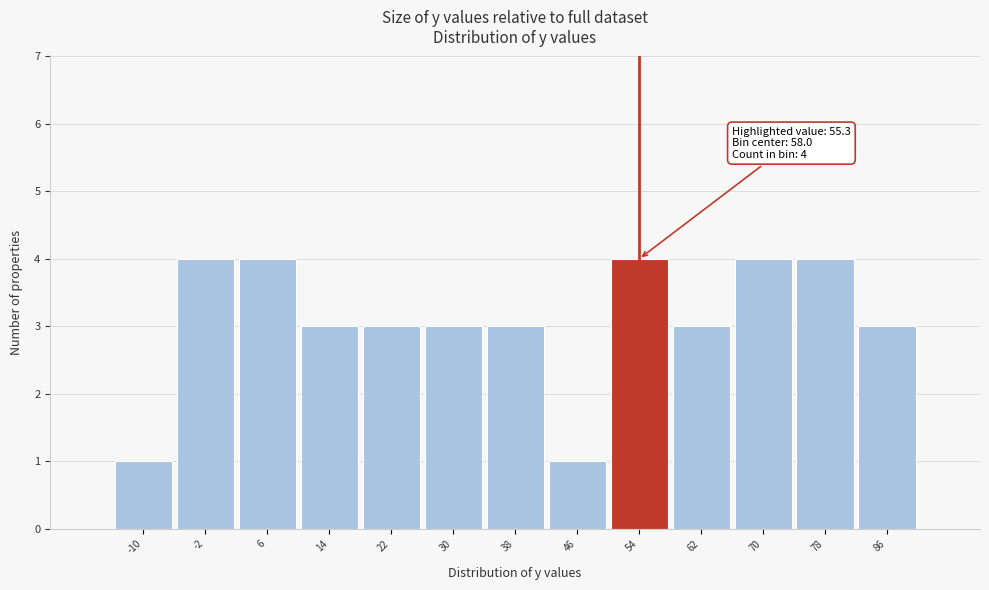

Reading right to left, list all the values displayed in this chart.

86=3	78=4	70=4	62=3	54=4	46=1	38=3	30=3	22=3	14=3	6=4	-2=4	-10=1